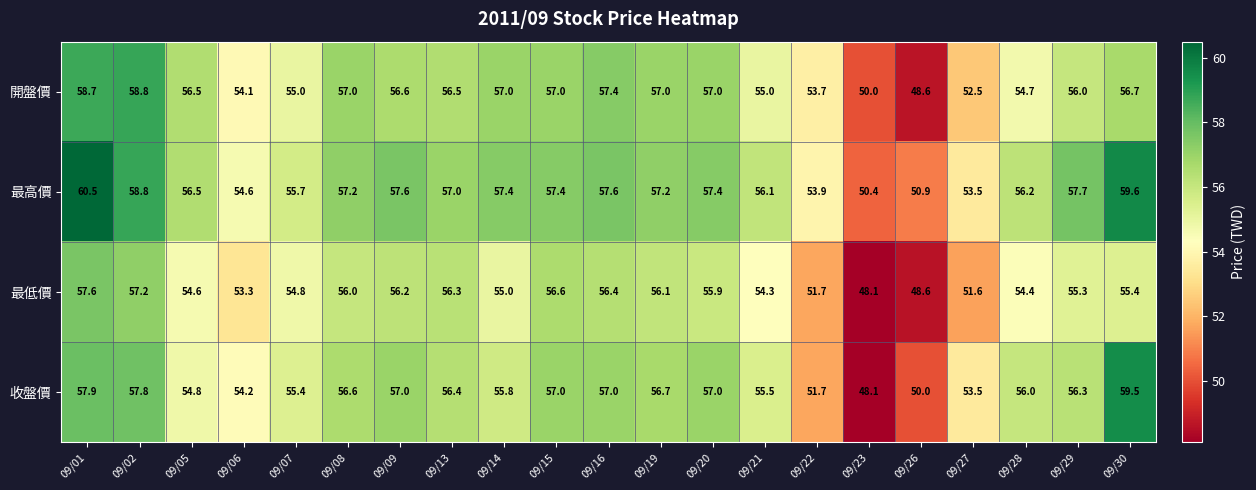

Which series has the widest spread of values?

收盤價